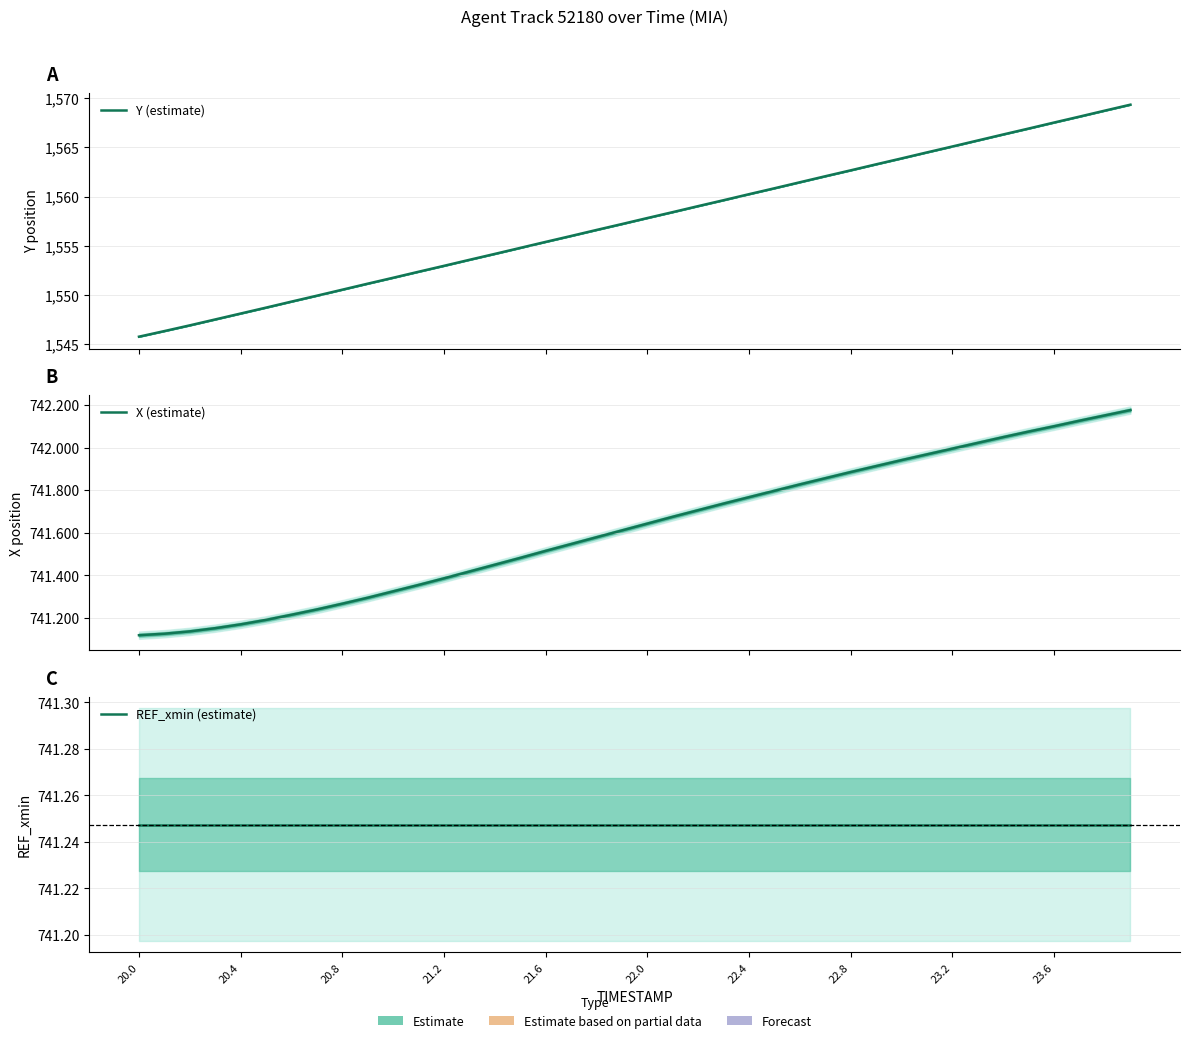

How many lines are shown in the chart?

3